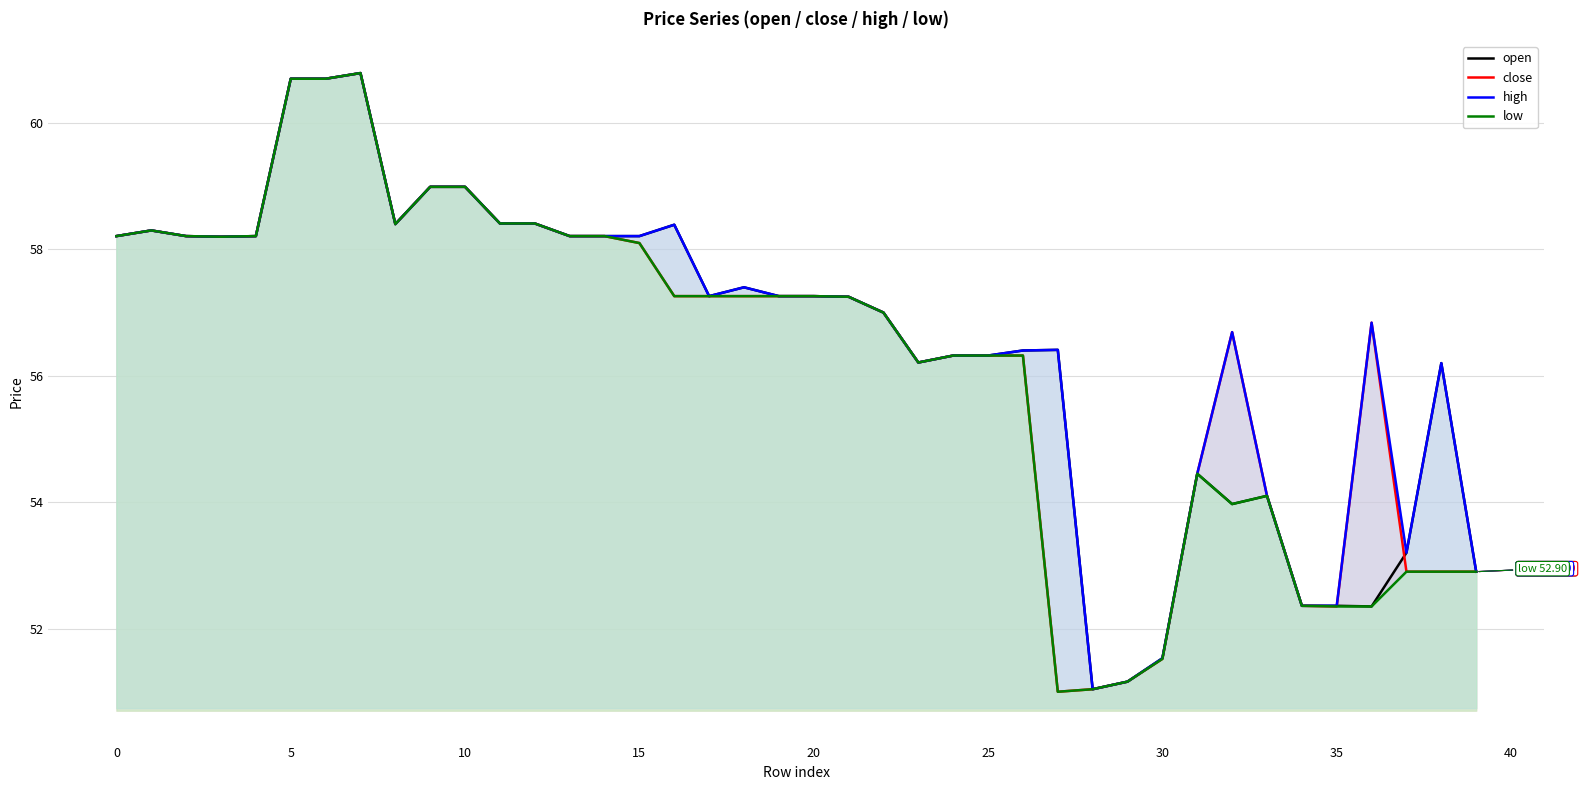

Reading left to right, extract all data points from this chart.

open: 58.2	58.3	58.2	58.2	58.2	60.7	60.7	60.8	58.4	59.0	59.0	58.4	58.4	58.2	58.2	58.2	58.4	57.3	57.4	57.3	57.3	57.2	57.0	56.2	56.3	56.3	56.4	56.4	51.0	51.2	51.5	54.5	54.0	54.1	52.4	52.4	52.4	53.2	56.2	52.9
close: 58.2	58.3	58.2	58.2	58.2	60.7	60.7	60.8	58.4	59.0	59.0	58.4	58.4	58.2	58.2	58.1	57.3	57.3	57.3	57.3	57.3	57.2	57.0	56.2	56.3	56.3	56.3	51.0	51.0	51.2	51.5	54.5	56.7	54.1	52.4	52.4	56.8	52.9	52.9	52.9
high: 58.2	58.3	58.2	58.2	58.2	60.7	60.7	60.8	58.4	59.0	59.0	58.4	58.4	58.2	58.2	58.2	58.4	57.3	57.4	57.3	57.3	57.2	57.0	56.2	56.3	56.3	56.4	56.4	51.0	51.2	51.5	54.5	56.7	54.1	52.4	52.4	56.8	53.2	56.2	52.9
low: 58.2	58.3	58.2	58.2	58.2	60.7	60.7	60.8	58.4	59.0	59.0	58.4	58.4	58.2	58.2	58.1	57.3	57.3	57.3	57.3	57.3	57.2	57.0	56.2	56.3	56.3	56.3	51.0	51.0	51.2	51.5	54.5	54.0	54.1	52.4	52.4	52.4	52.9	52.9	52.9